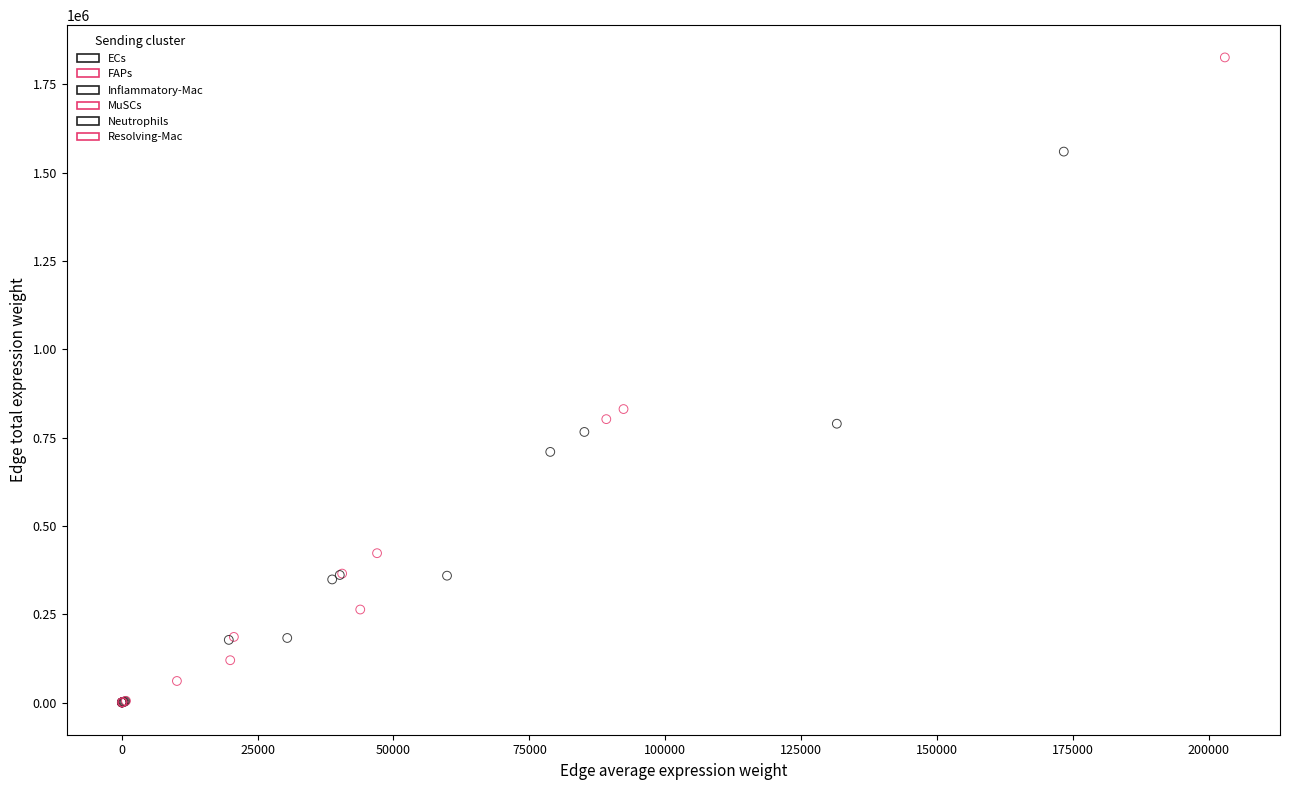

Which series has the widest spread of Y values?

Resolving-Mac